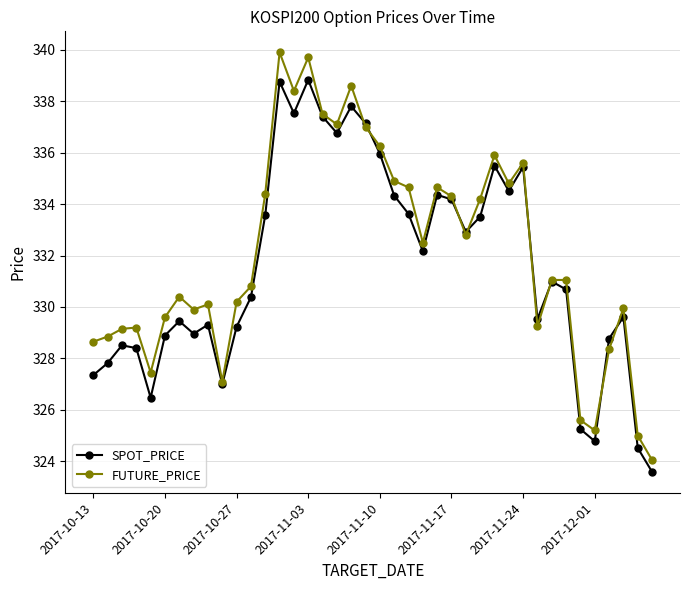

What is the minimum value for FUTURE_PRICE?

324.1